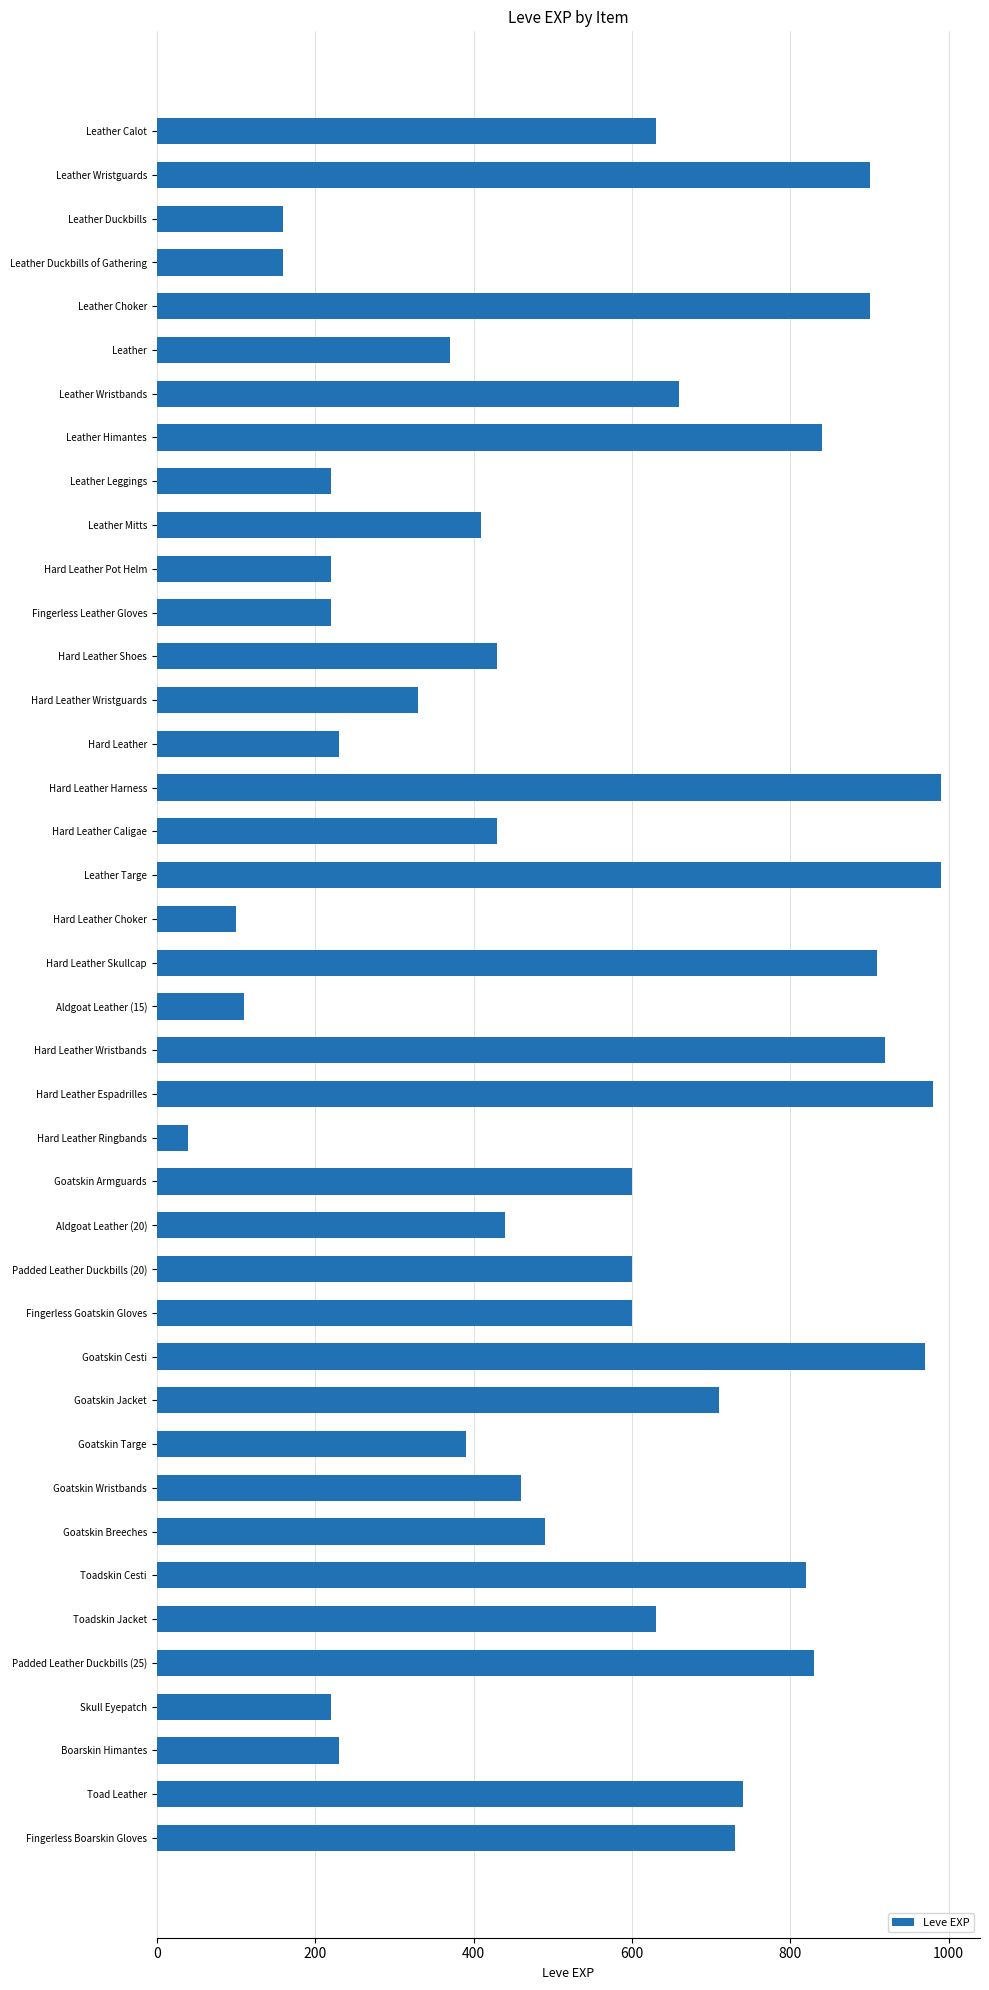

Approximately how many times larger is the value at Hard Leather Shoes compared to Goatskin Breeches?

0.9